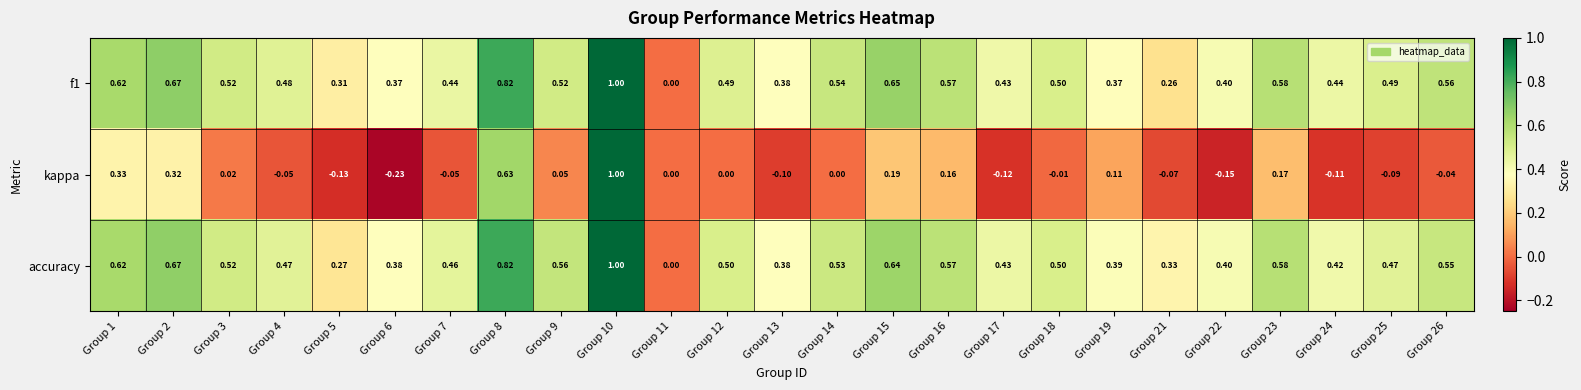

Which series has the largest total across all categories?

accuracy